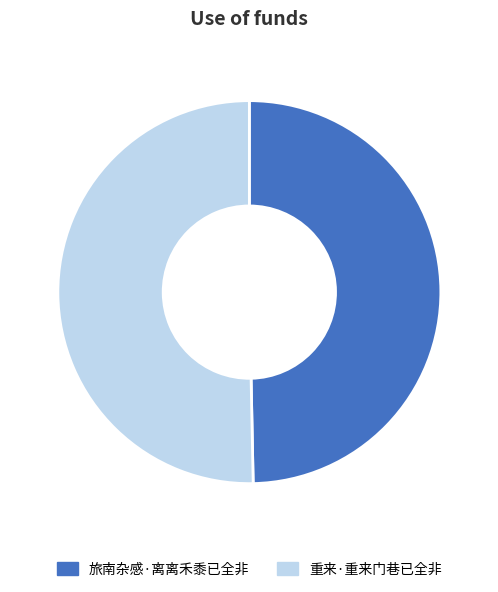

Do 旅南杂感·离离禾黍已全非 and 重来·重来门巷已全非 together represent more than half of the pie?

Yes